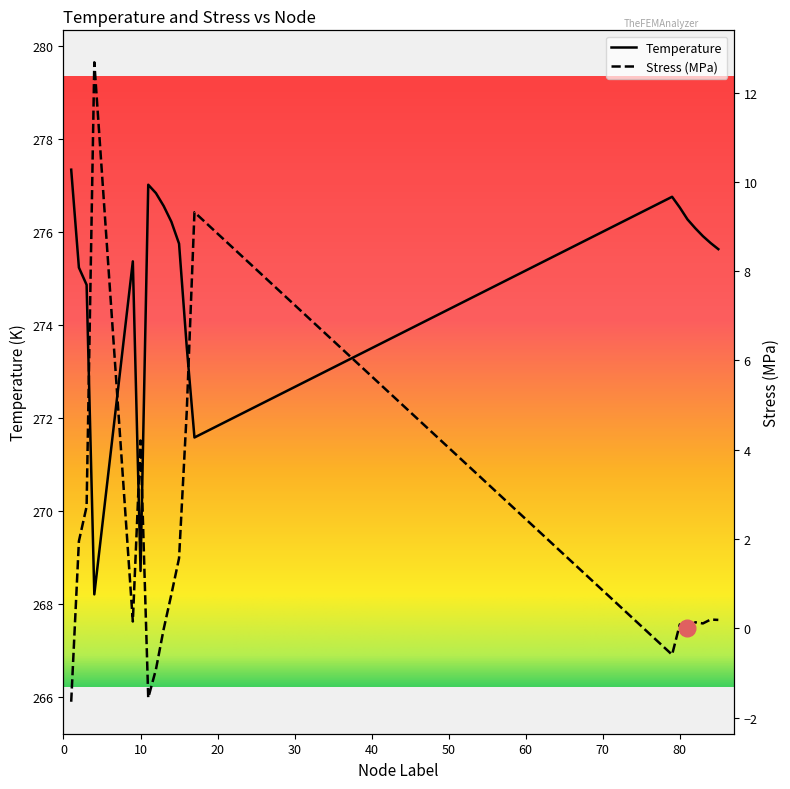

True or false: Stress (MPa) has more than 2 interior local peaks.

True